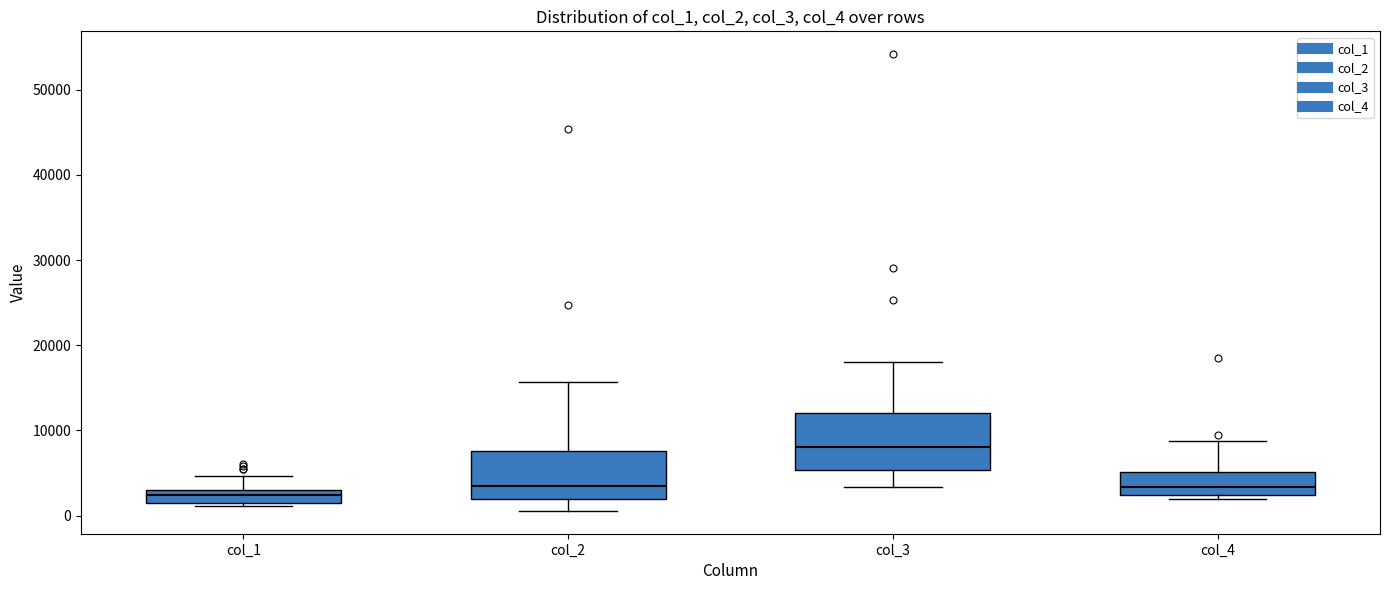

Which box has the highest median line?

col_3